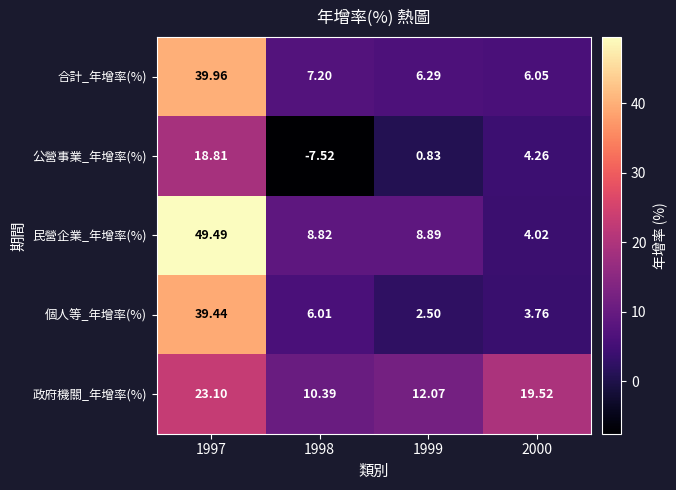

What is the total value across all series at 1999?

30.6